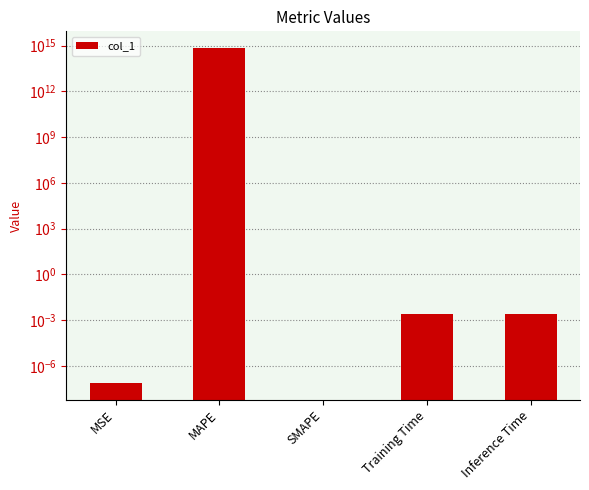

True or false: the data shows 332467696559237.0 at SMAPE.

False